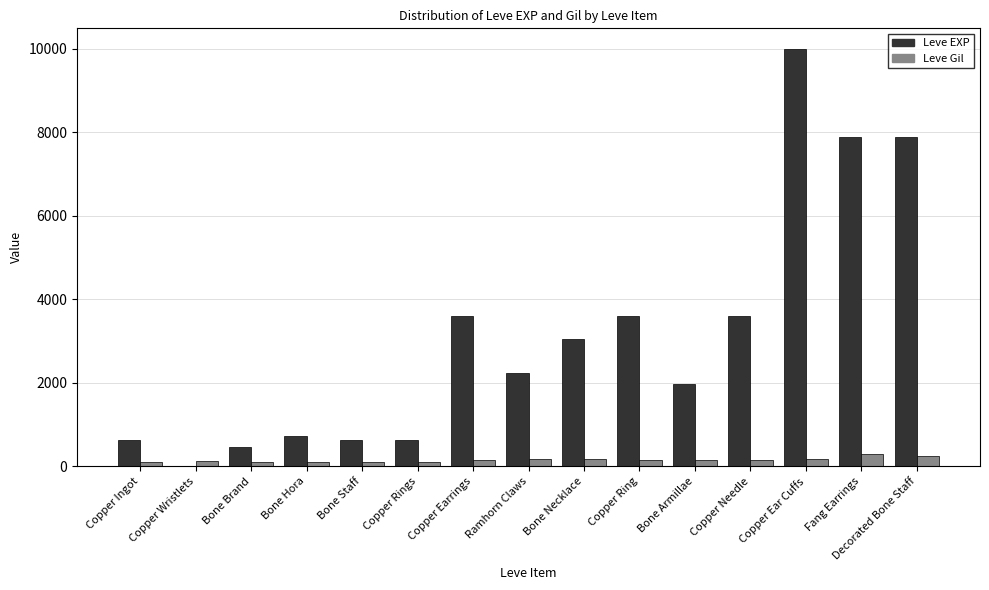

What is the sum of all Leve EXP values?

46861